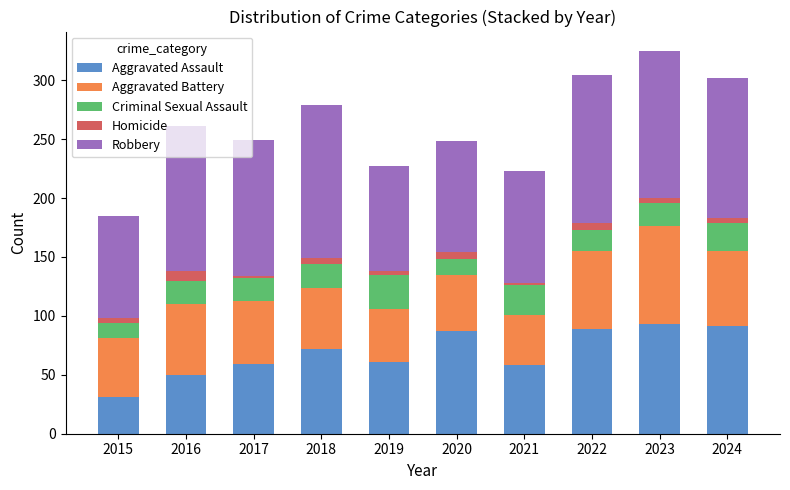

What is the minimum value for Aggravated Assault?

31